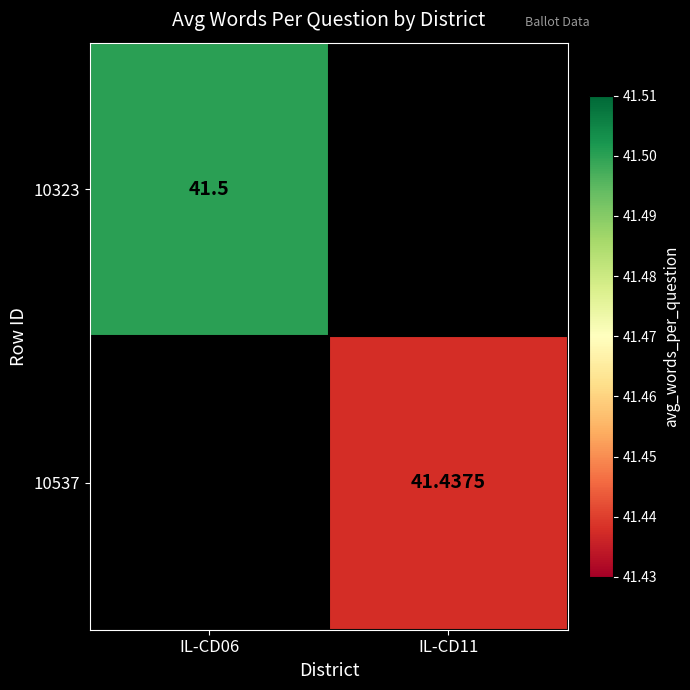

The value of 10537 at IL-CD11 is 25.1. True or false?

False